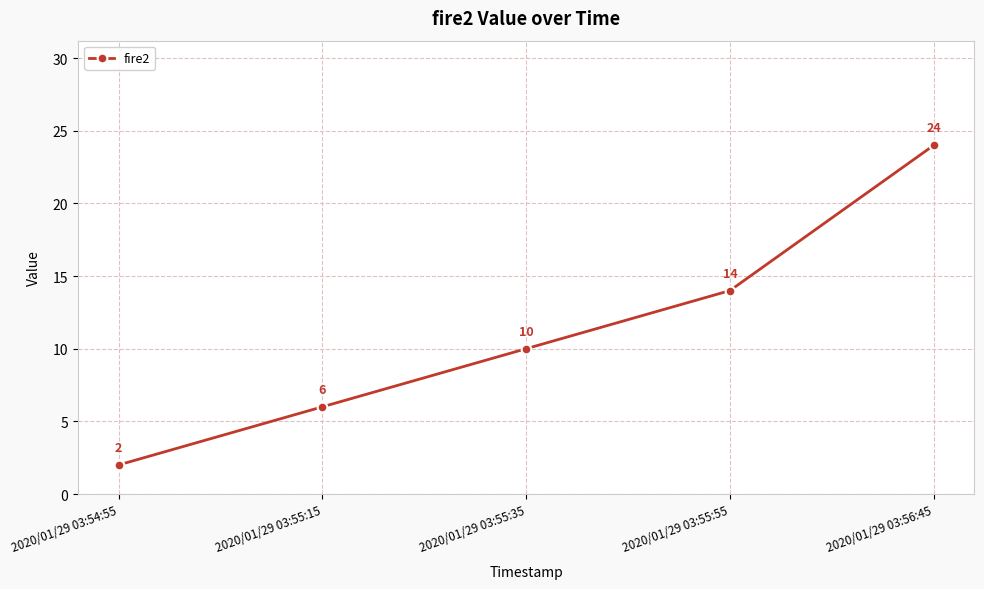

What is the maximum value shown in the chart?

24